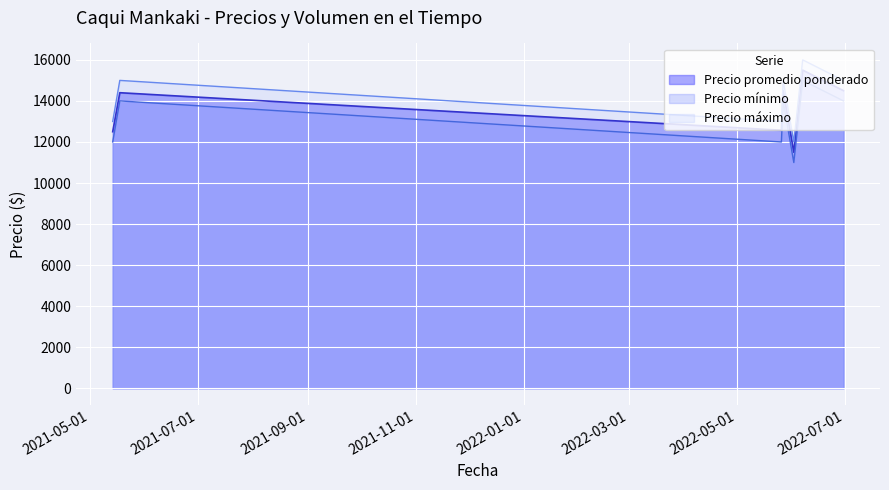

The value of Precio maximo at 2022-06-30 is 25144. True or false?

False